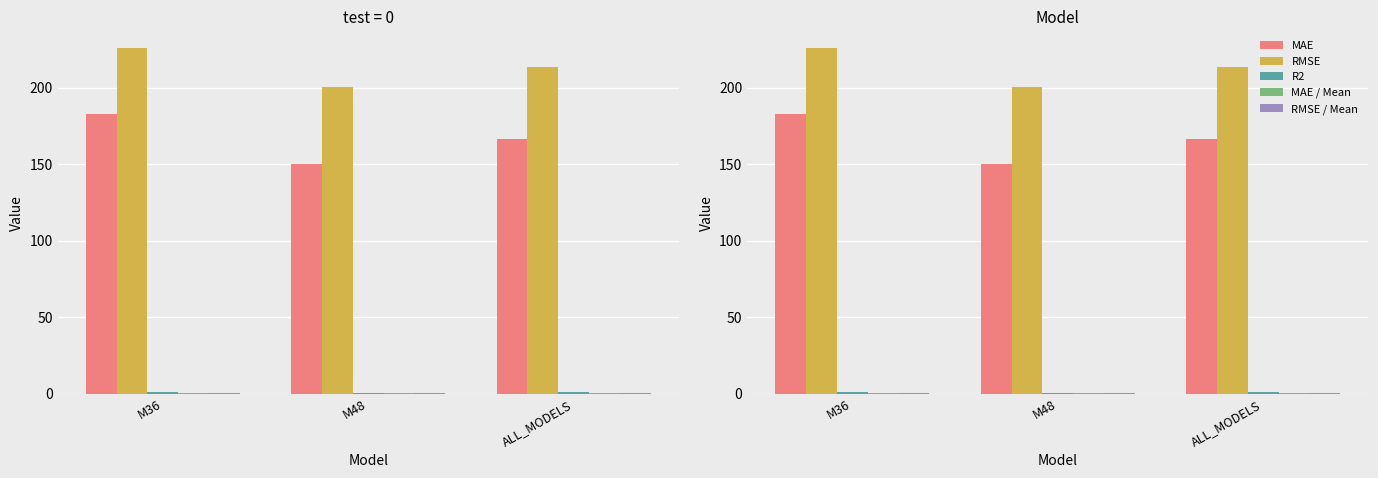

What is the sum of all R2 values?

2.2